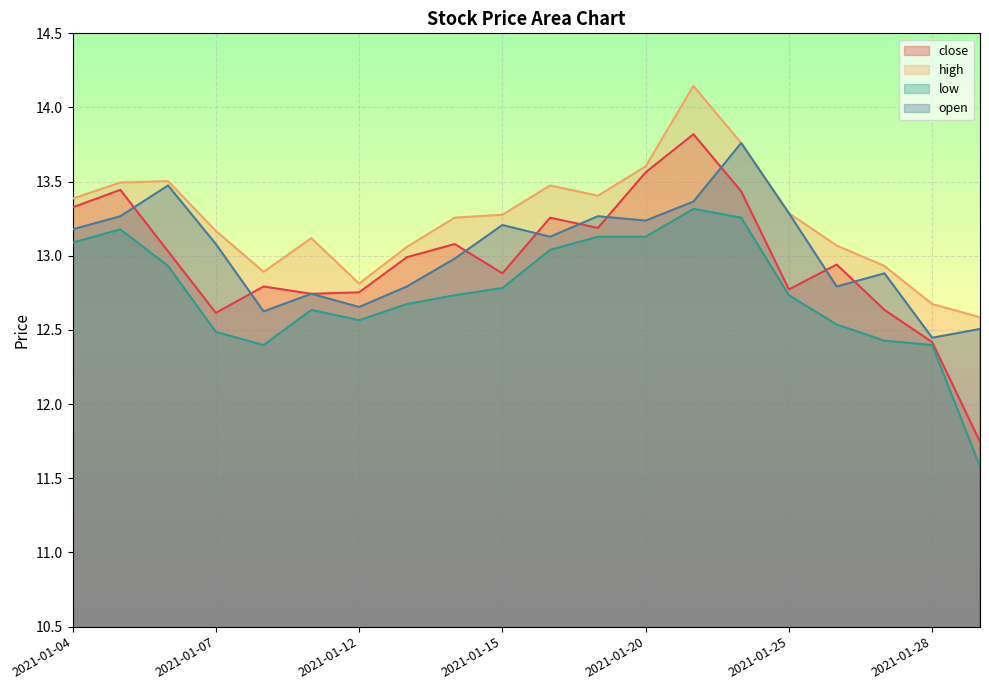

The value of open at 2021-01-22 is 13.8. True or false?

True